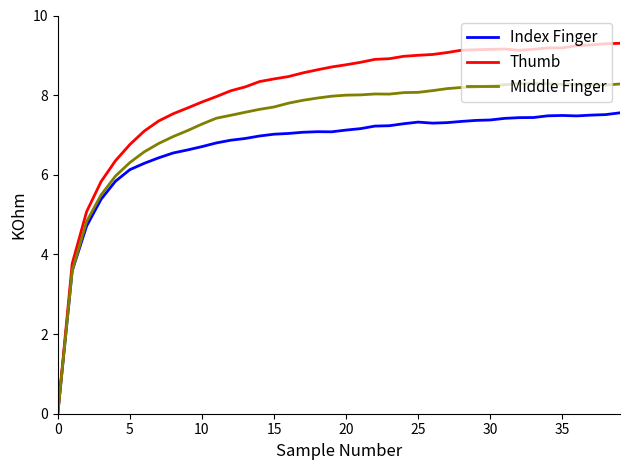

Rank the series by their maximum value, from highest to lowest.

Thumb, Middle Finger, Index Finger